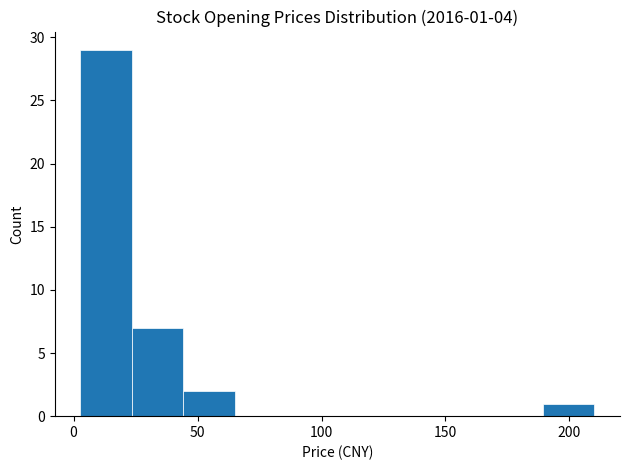

Which range on the x-axis has the tallest bar?

5 to 25